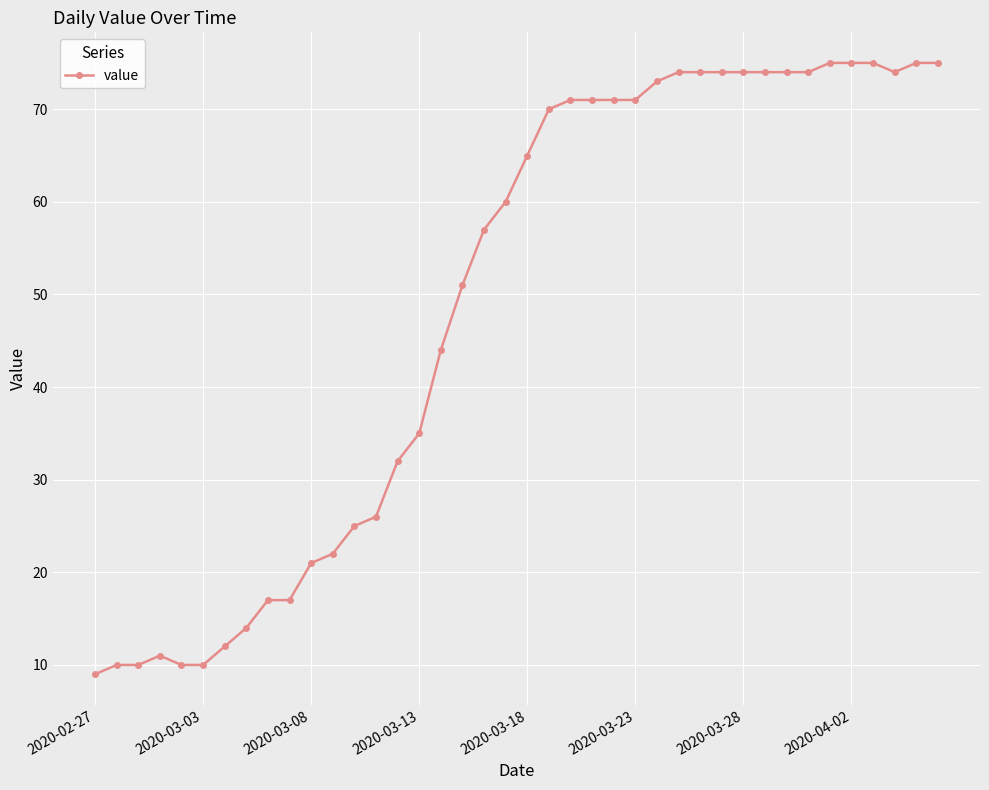

What is the average value?

49